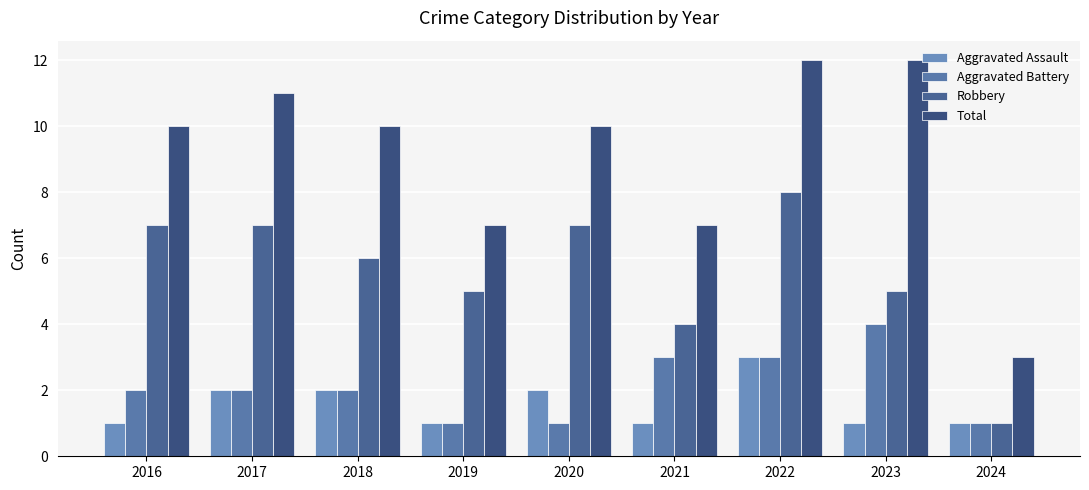

Is the value of Total at 2022 greater than the value of Aggravated Assault at 2016?

Yes